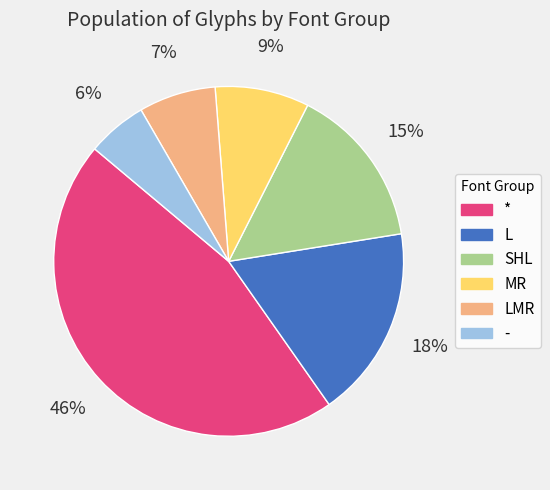

To the nearest percent, what is the average slice percentage?

17%